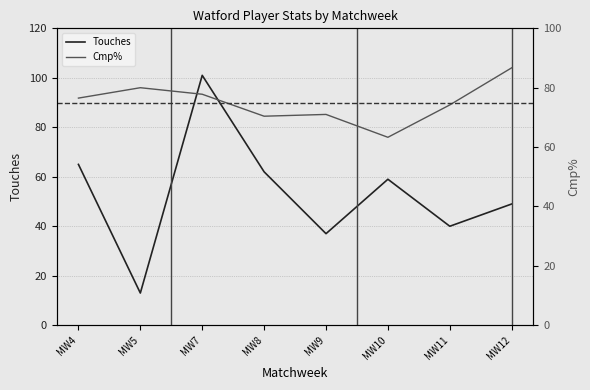

Is the value of Touches at MW12 greater than the value of Cmp% at MW10?

No